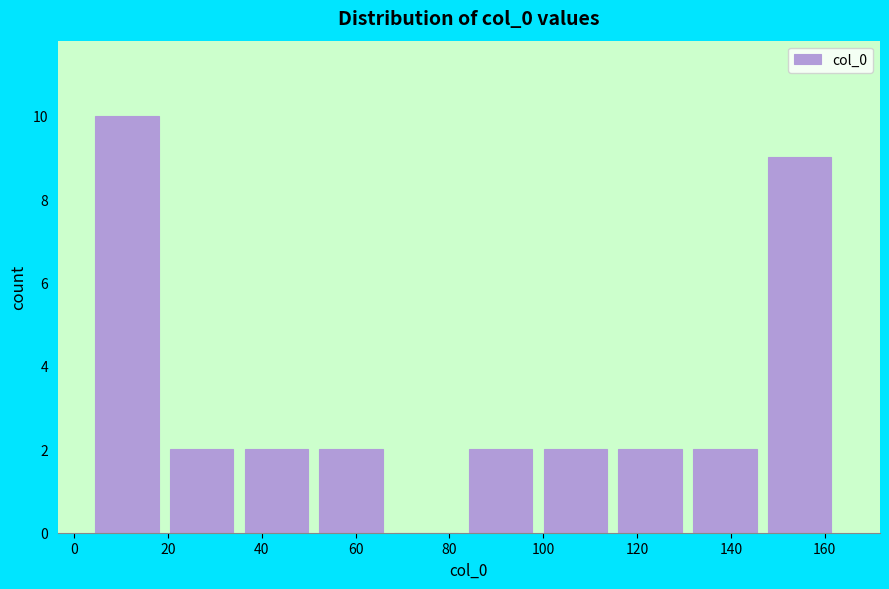

Reading left to right, list every bar in this chart as the range it spans on the x-axis followed by its height. Neither the bar edges nor the heights are printed on the chart, so give them approximately, as read against the axes.

4 to 20: 10
20 to 36: 2
36 to 52: 2
52 to 68: 2
68 to 84: 0
84 to 100: 2
100 to 116: 2
116 to 132: 2
132 to 148: 2
148 to 164: 9